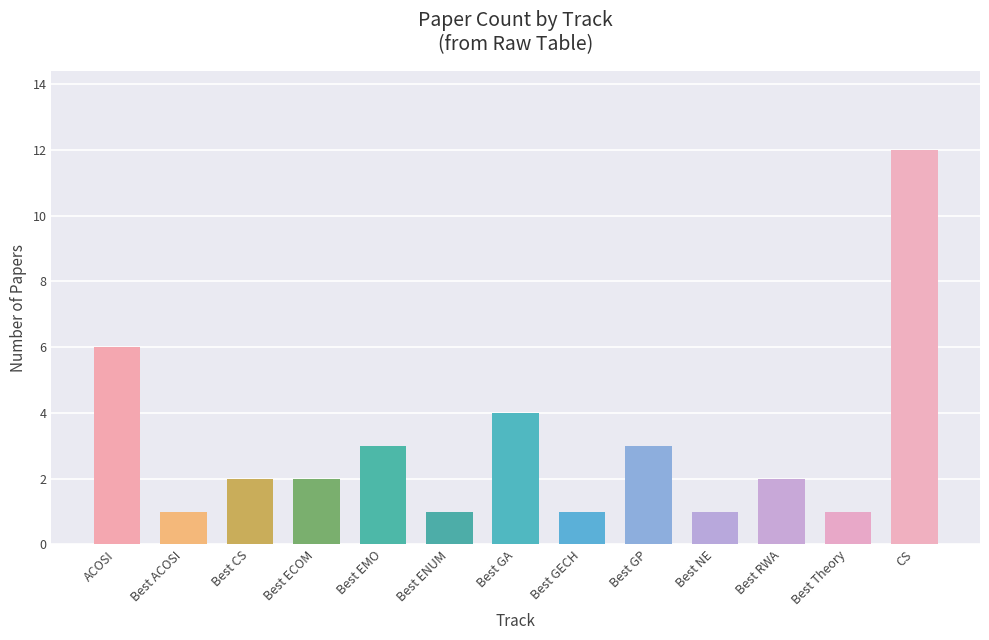

How many series are shown in this chart?

1